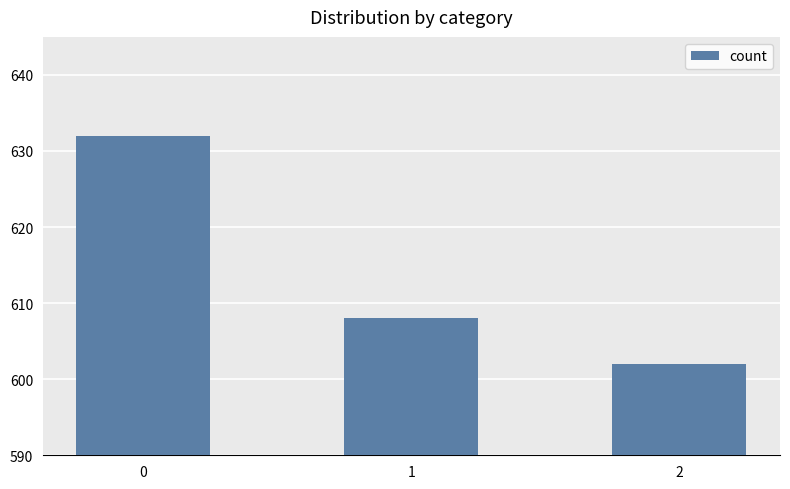

What is the value of the 1st bar from the left?

632